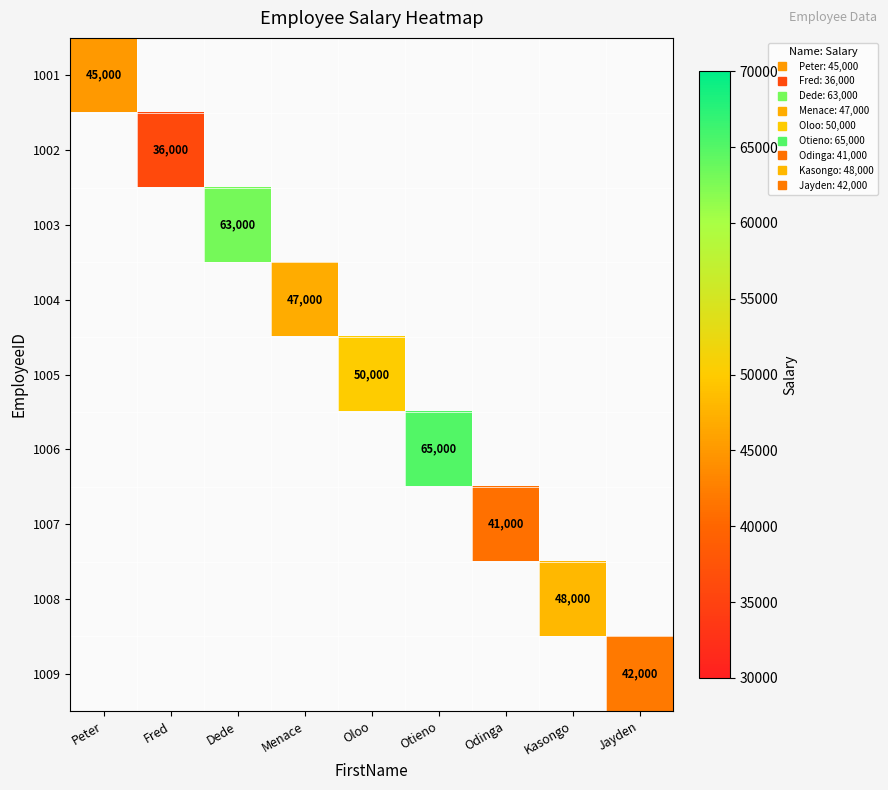

How many categories are shown in the chart?

9